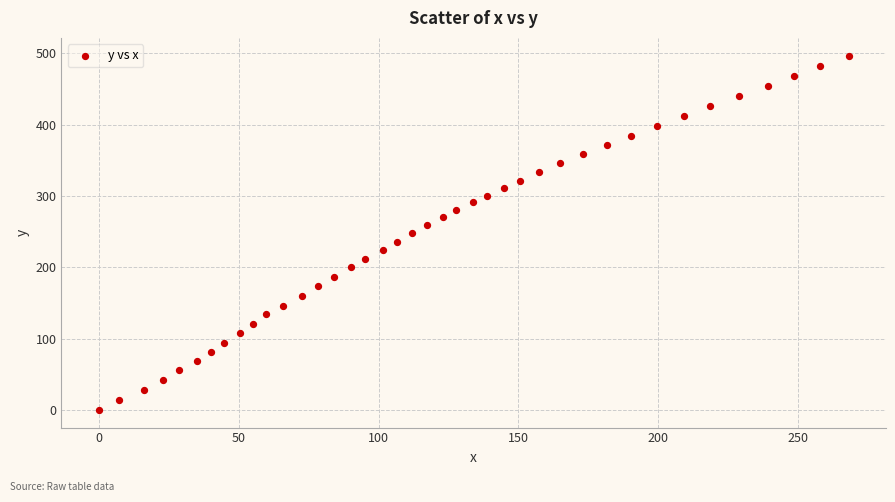

What is the range of X values (max minus min)?

268.0